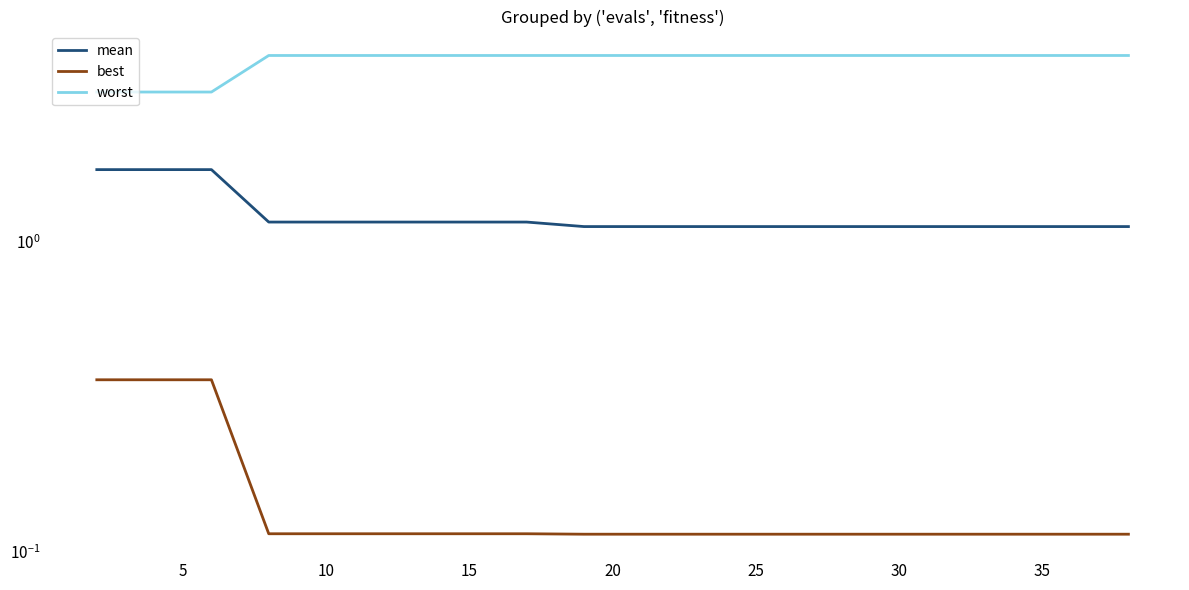

True or false: best has more than 1 interior local peaks.

False